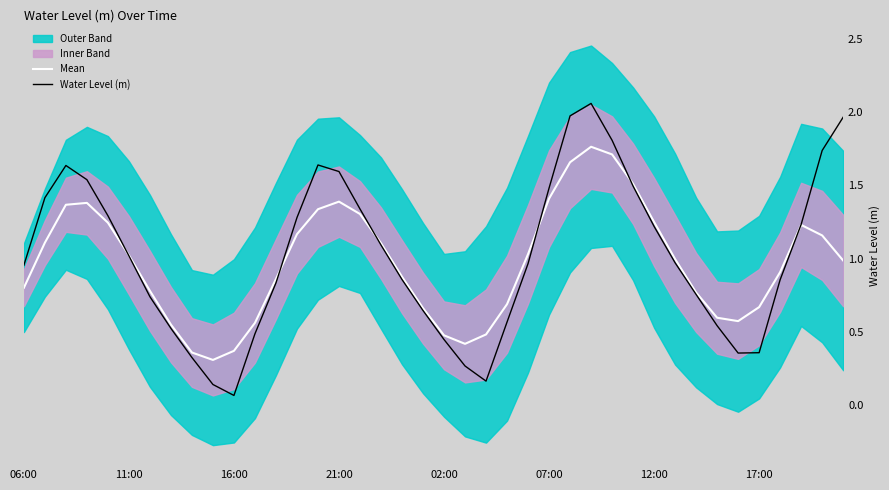

What is the difference between the Mean values at 34 and 26?

1.1